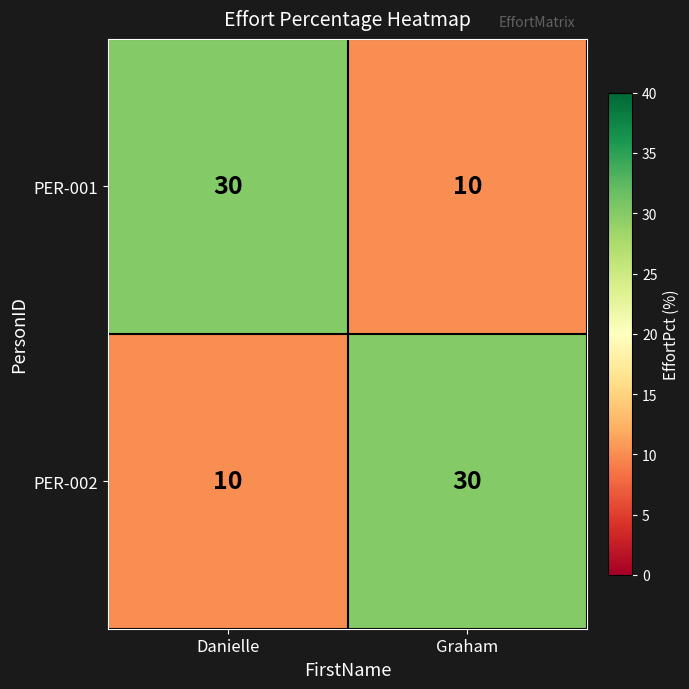

The value of PER-002 at Danielle is 10. True or false?

True